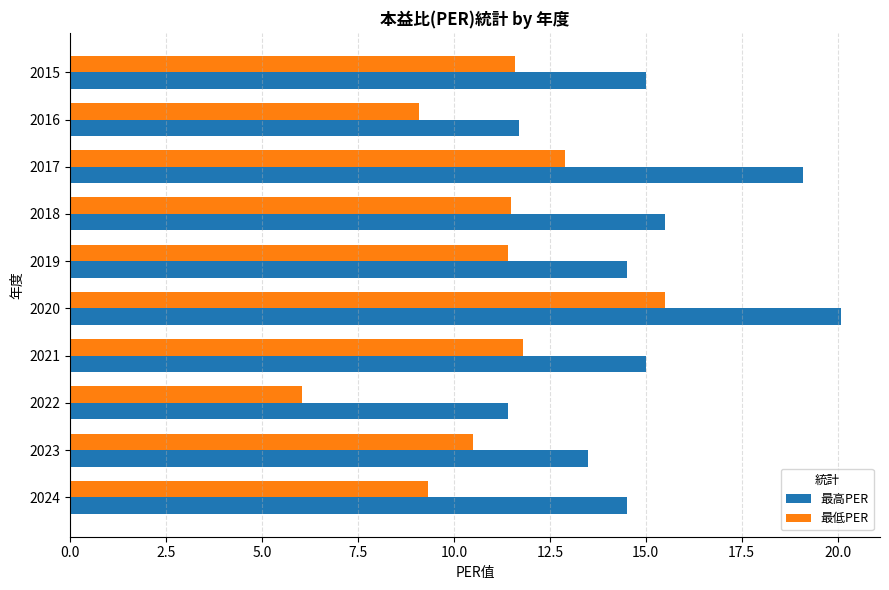

What is the approximate value of 最低PER at 2021?

11.8